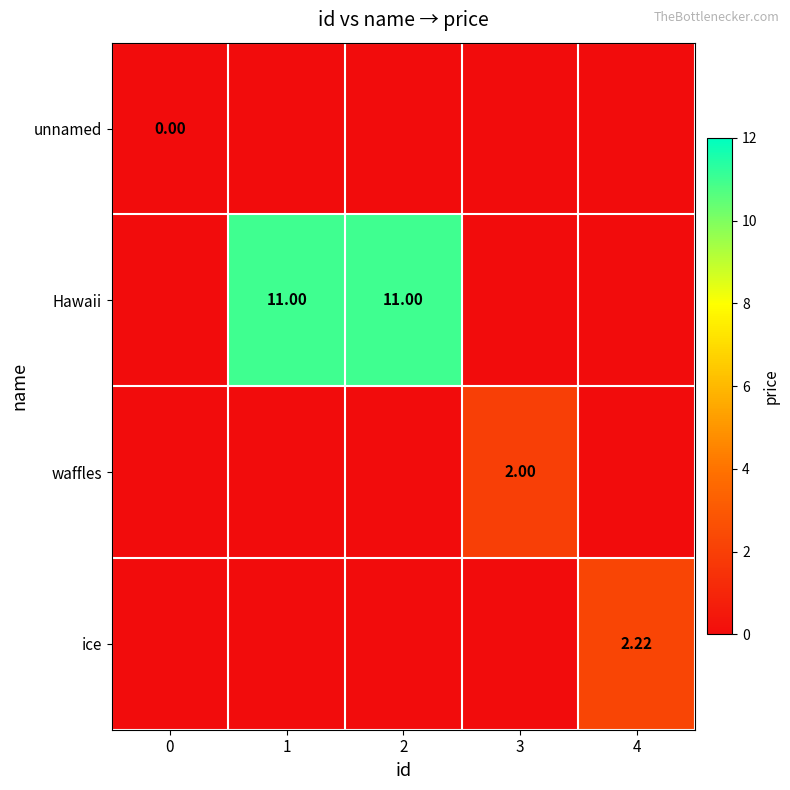

Count the number of categories in the chart.

5